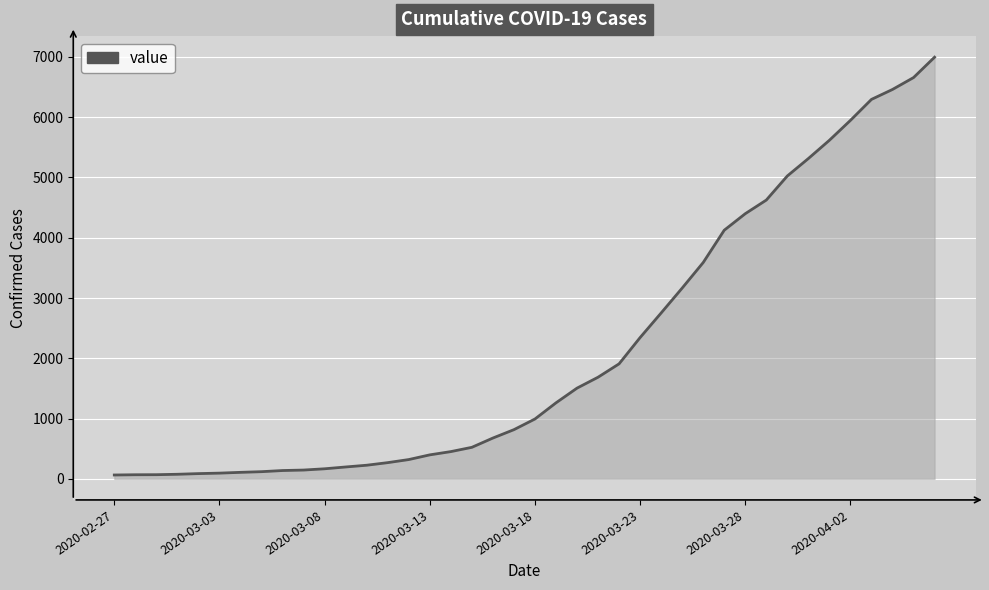

What is the difference between the maximum and minimum values?

6931